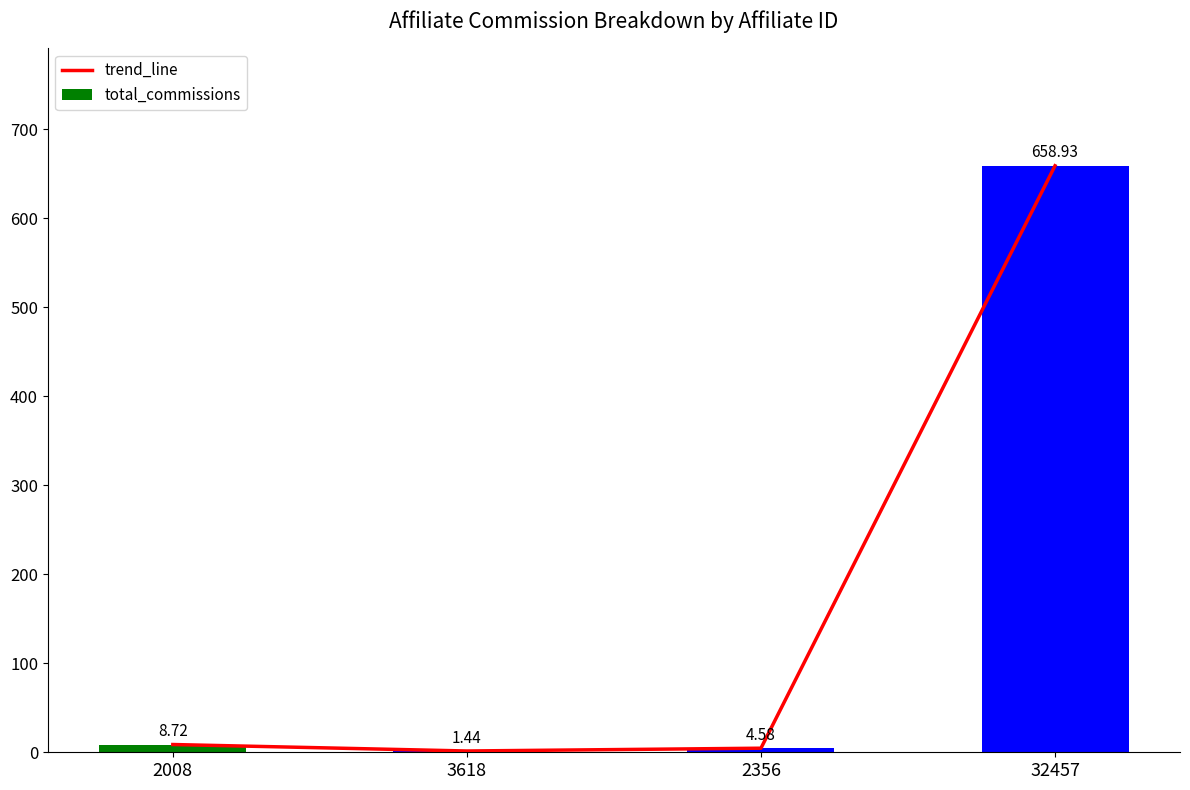

Rank the series by their maximum value, from lowest to highest.

trend_line, total_commissions